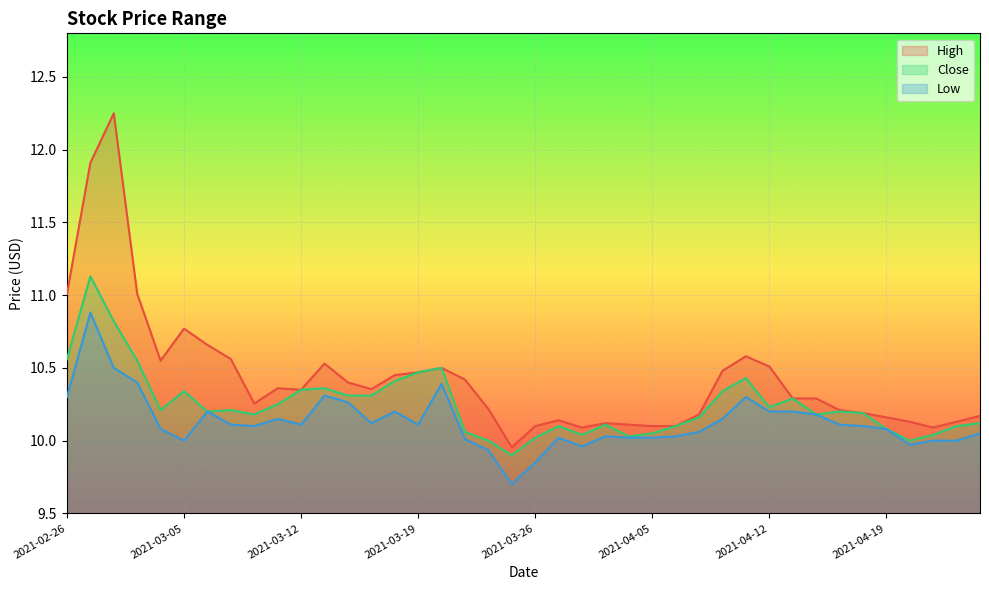

What is the smallest value displayed?

9.7